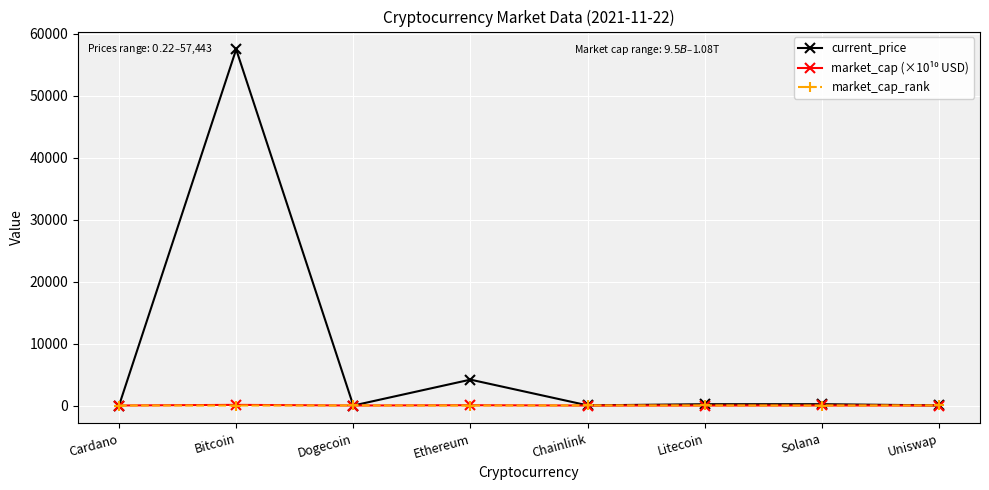

The current_price series shows 57443.0 at Bitcoin. True or false?

True